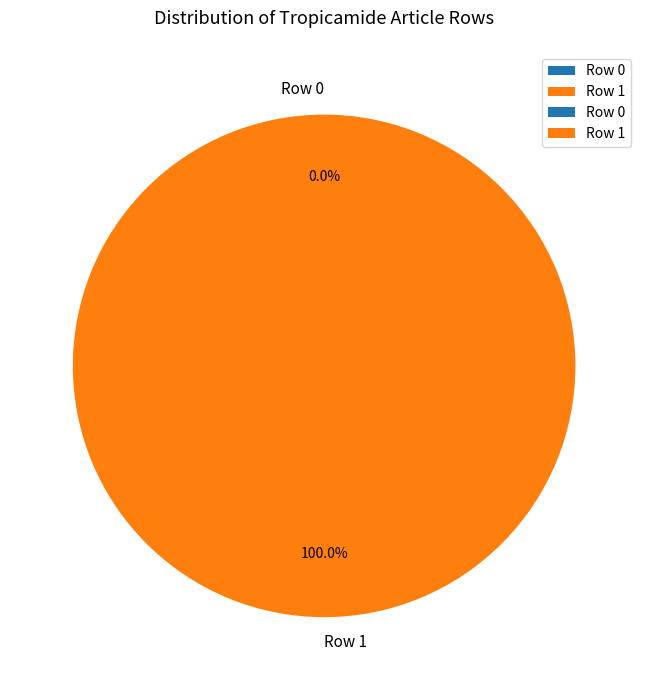

To the nearest percent, what is the difference between the Row 1 and Row 0 slice percentages?

100%